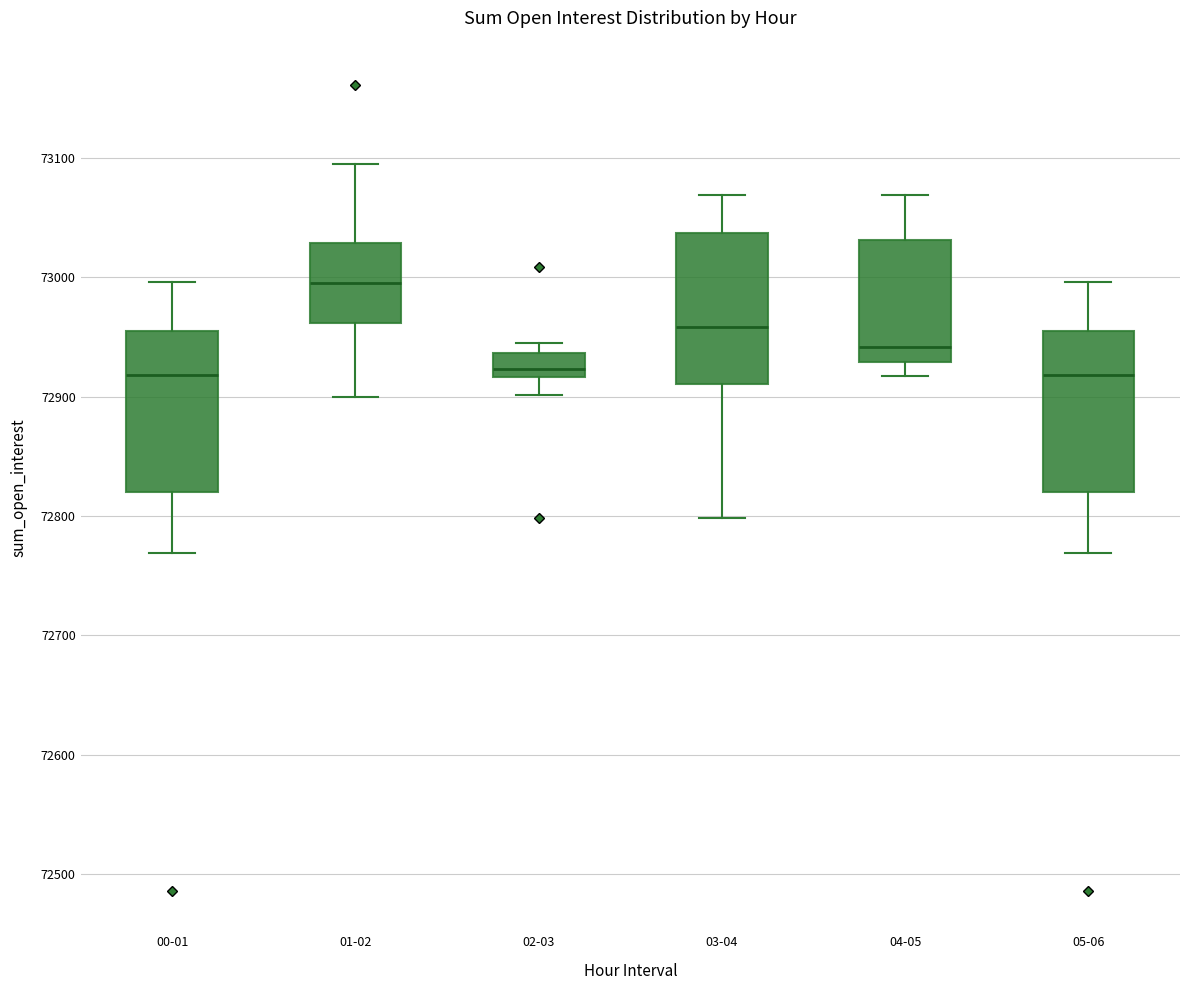

Which box has the highest median line?

01-02